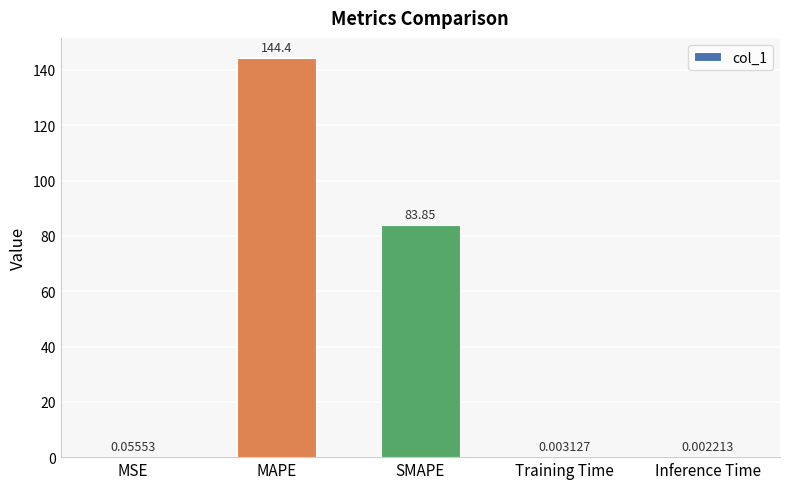

Count the number of categories in the chart.

5